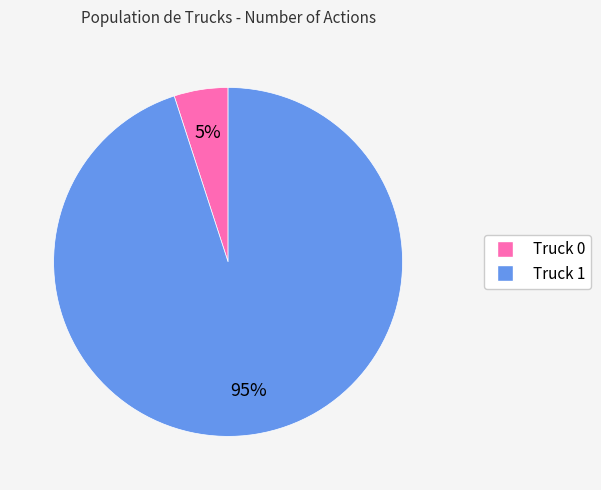

The Truck 0 slice represents 5% of the pie. True or false?

True